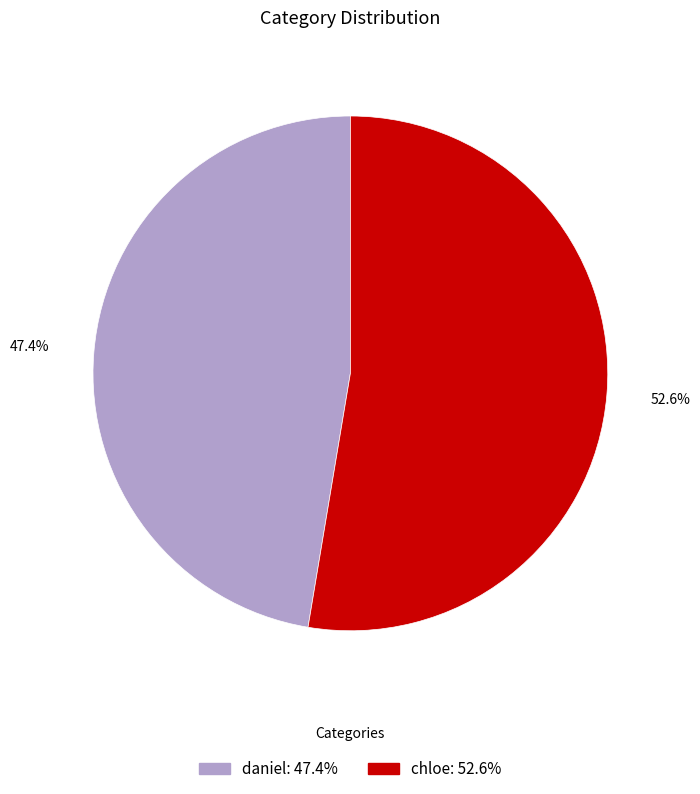

Approximately how many times larger is the value at chloe compared to daniel?

1.1